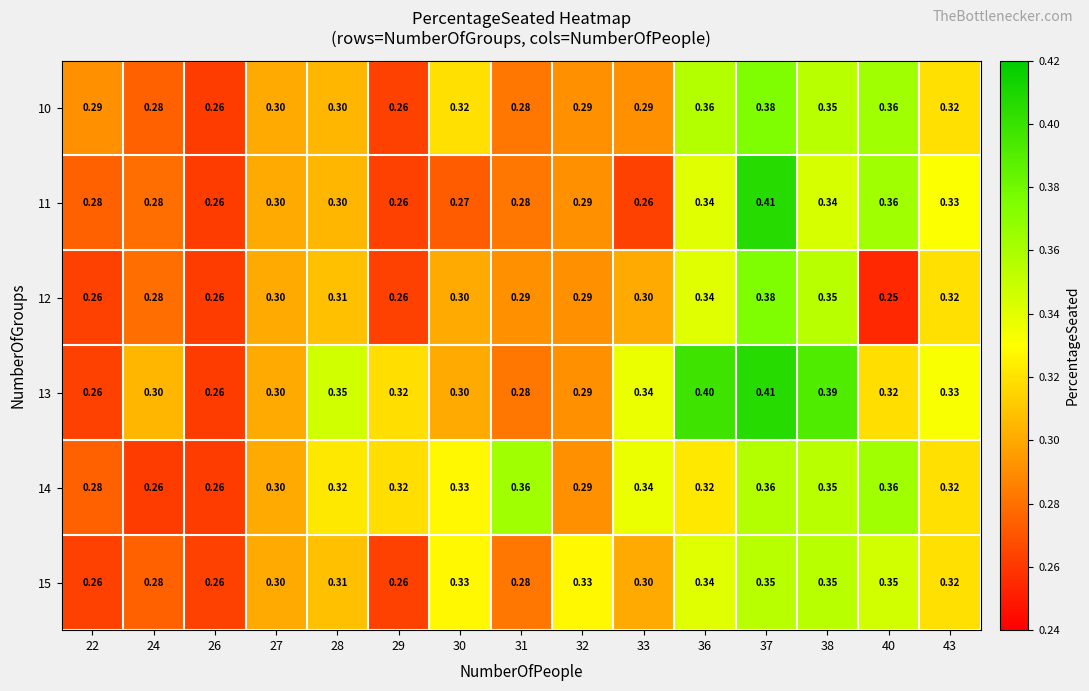

At which category is the sum across all series the highest?

37